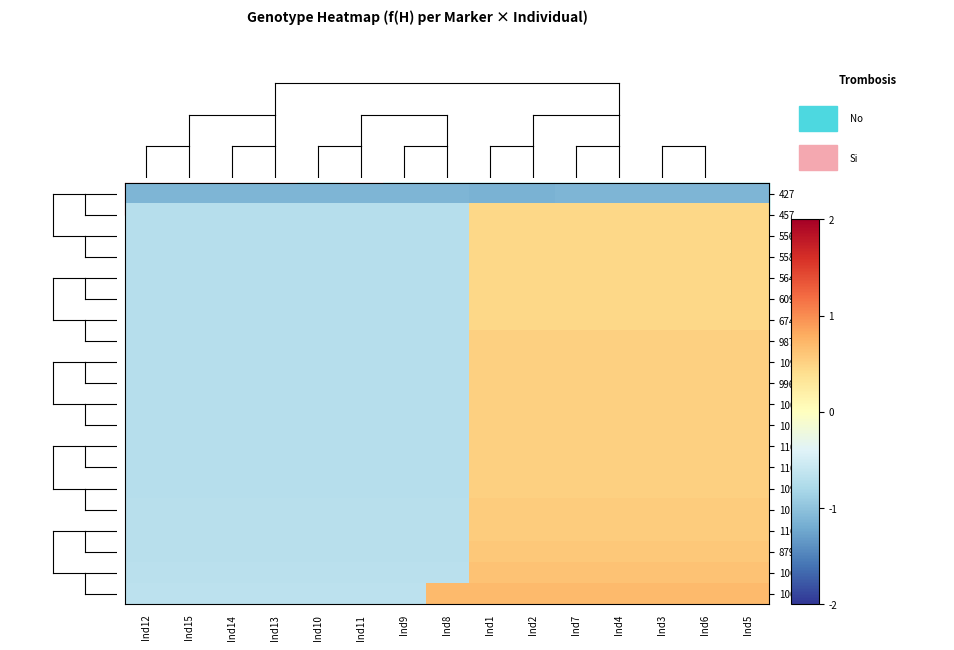

Count the number of data series in this chart.

20